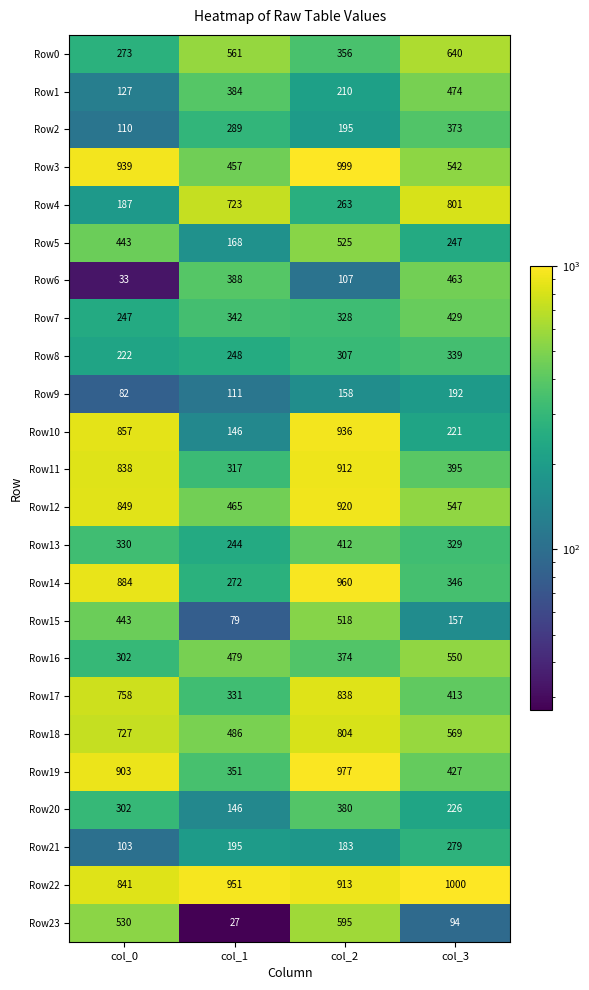

At which label does Row7 reach its peak?

col_3